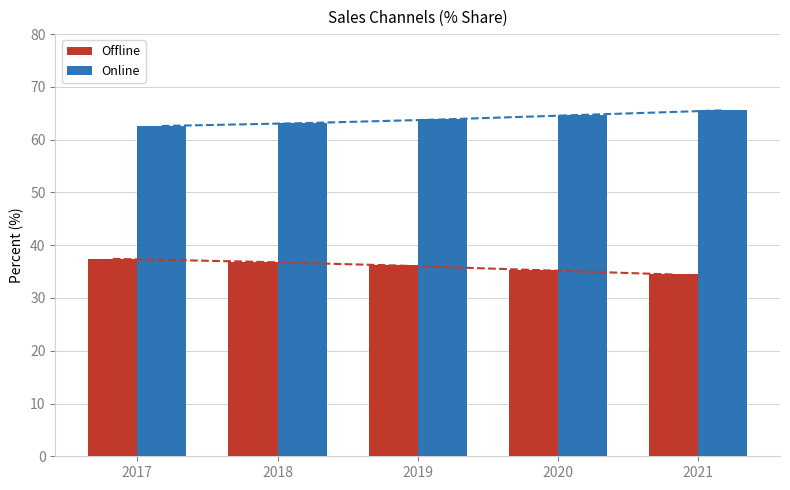

Reading right to left, extract all data points from this chart.

Offline: 34.5	35.3	36.2	36.9	37.4
Online: 65.5	64.7	63.8	63.1	62.6